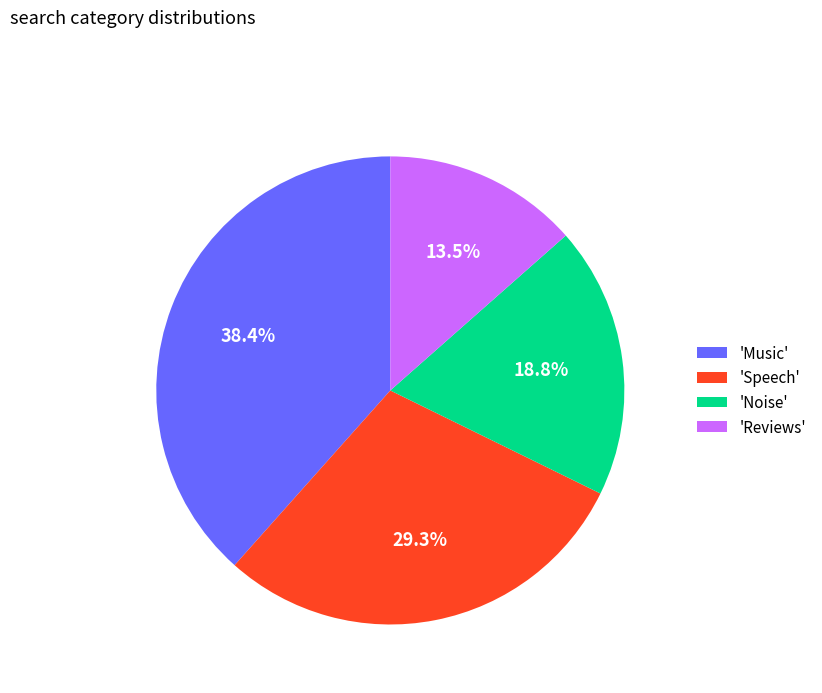

Do 'Reviews' and 'Music' together represent more than half of the pie?

Yes